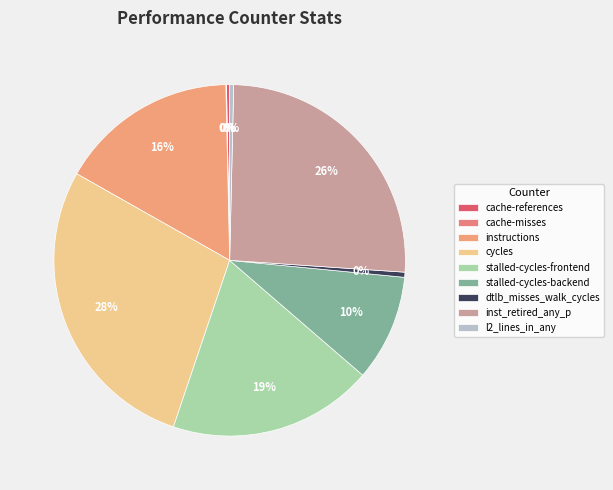

Does cycles account for over 50% of the chart?

No